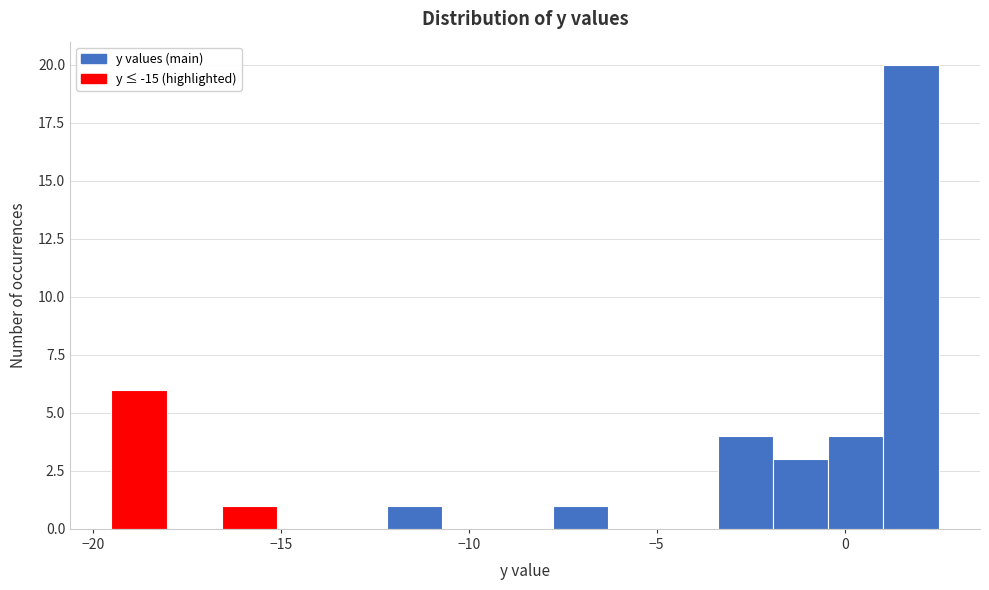

Read against the x-axis, roughly where is the centre of the tallest bar?

2.0